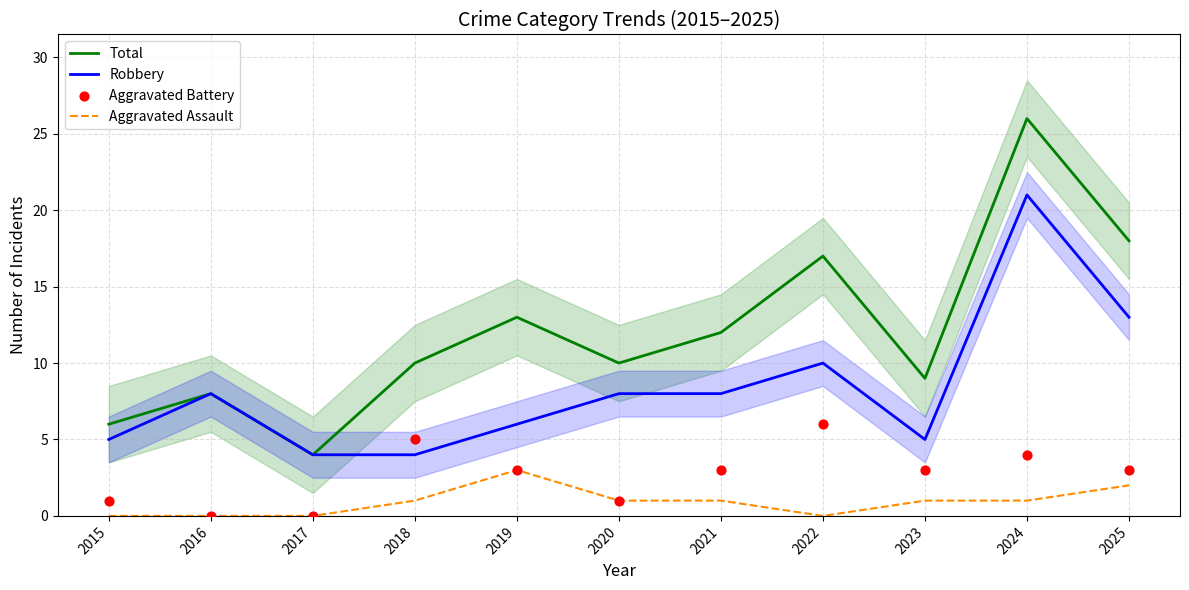

Which series has the largest total across all categories?

Total